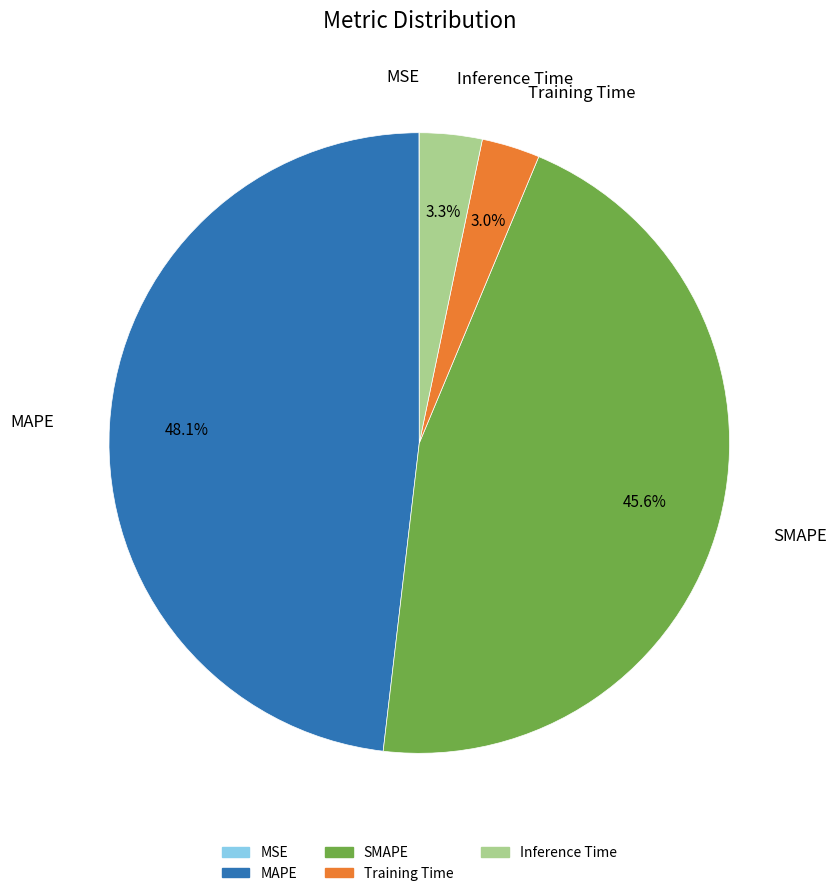

Does any single category account for the majority?

No